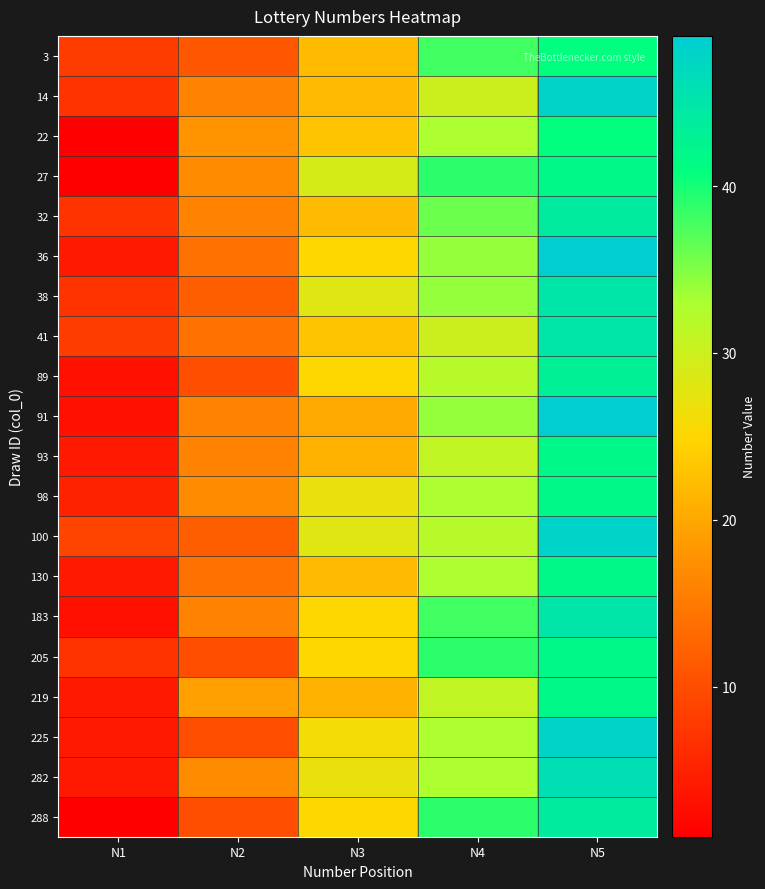

Which label corresponds to the largest value in the chart?

N5